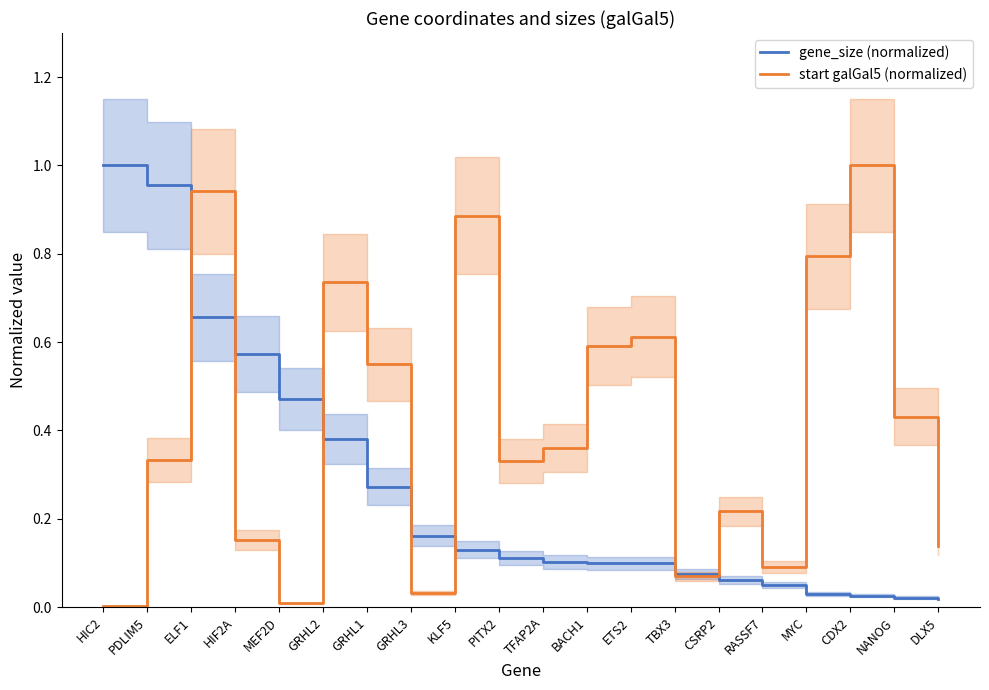

What is the difference between the gene_size (normalized) values at TFAP2A and MYC?

0.1